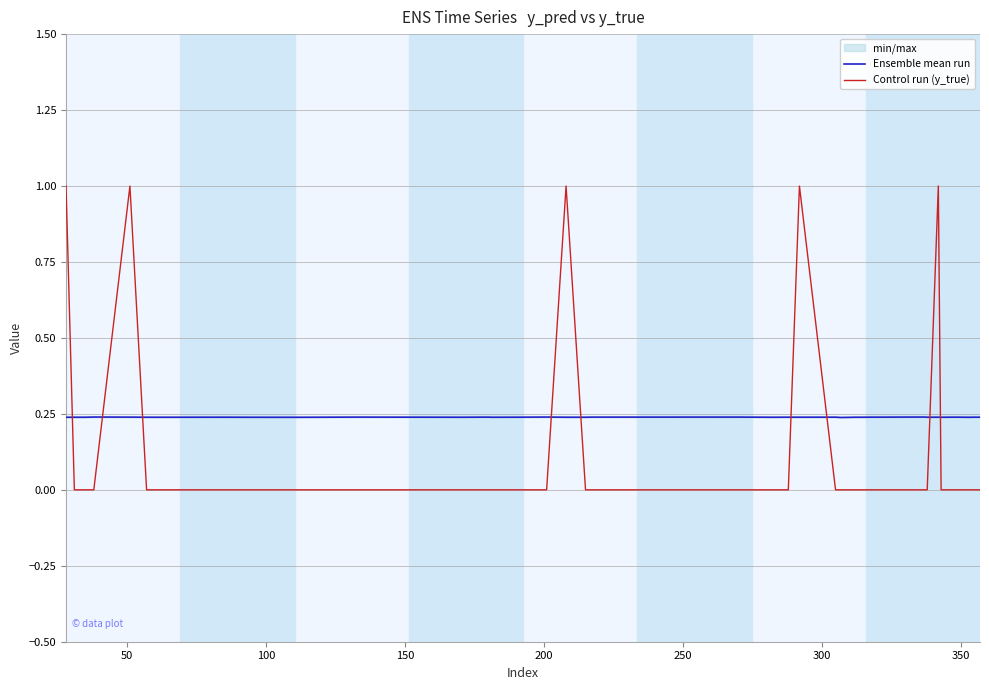

Reading left to right, list all the values displayed in this chart.

Ensemble mean run: 0.2	0.2	0.2	0.2	0.2	0.2	0.2	0.2	0.2	0.2	0.2	0.2	0.2	0.2	0.2	0.2	0.2	0.2	0.2	0.2	0.2	0.2	0.2	0.2	0.2	0.2	0.2	0.2	0.2	0.2	0.2	0.2	0.2	0.2	0.2	0.2	0.2	0.2	0.2	0.2
Control run (y_true): 1.0	0.0	0.0	0.0	1.0	0.0	0.0	0.0	0.0	0.0	0.0	0.0	0.0	0.0	0.0	0.0	1.0	0.0	0.0	0.0	0.0	0.0	0.0	0.0	0.0	1.0	0.0	0.0	0.0	0.0	0.0	0.0	0.0	1.0	0.0	0.0	0.0	0.0	0.0	0.0